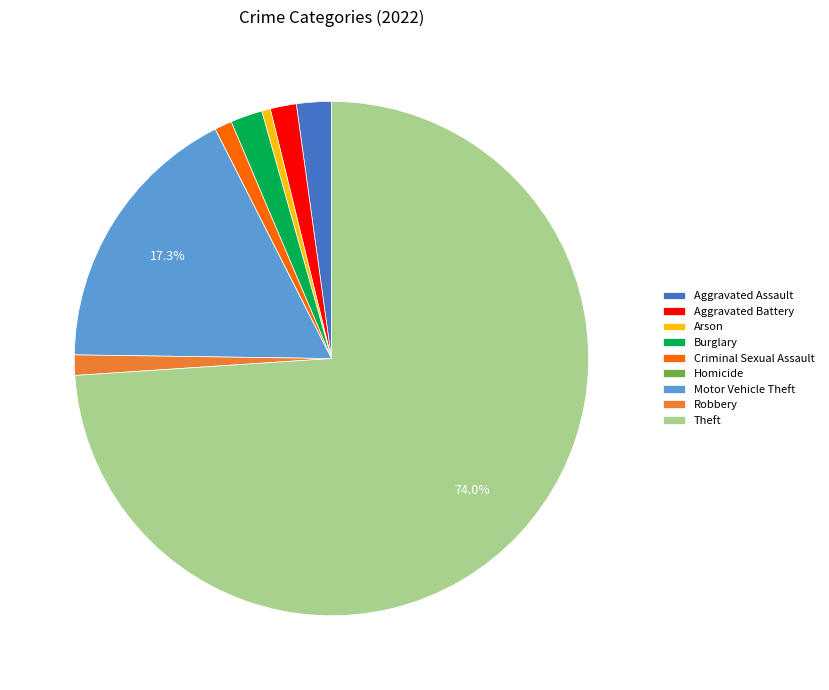

Which slice represents more than half of the pie?

Theft